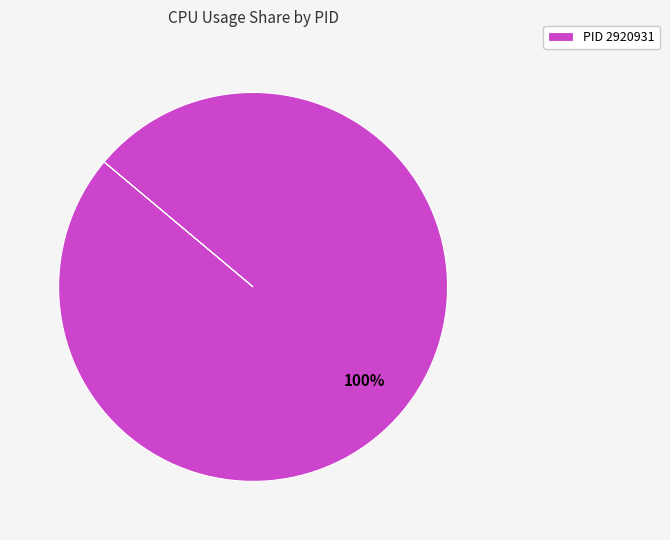

How many slices are in this pie chart?

1